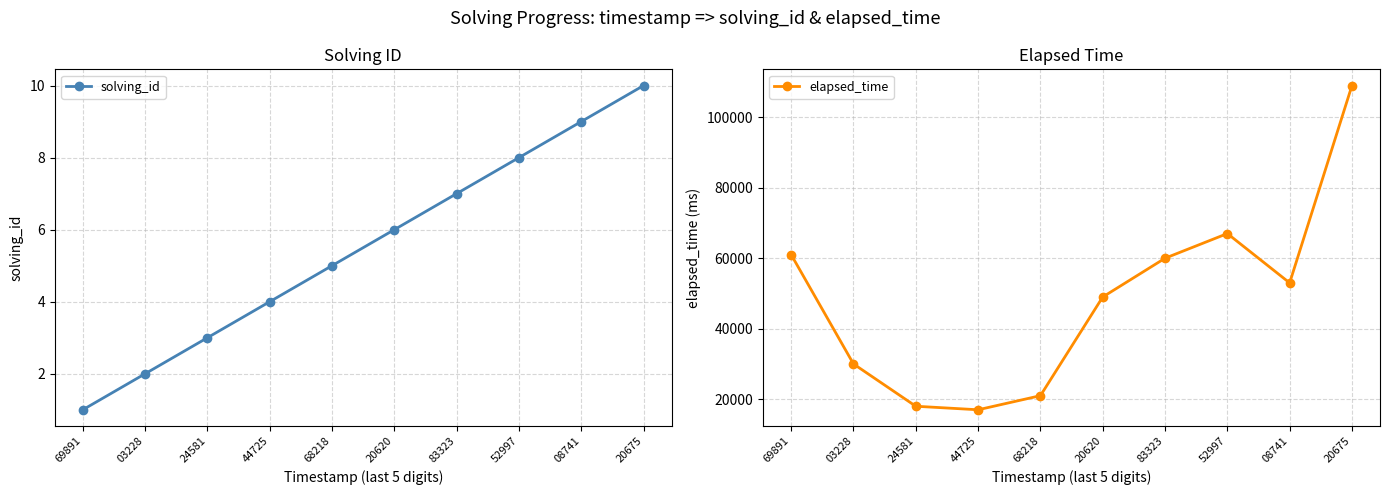

How many interior local valleys does the elapsed_time series have?

2